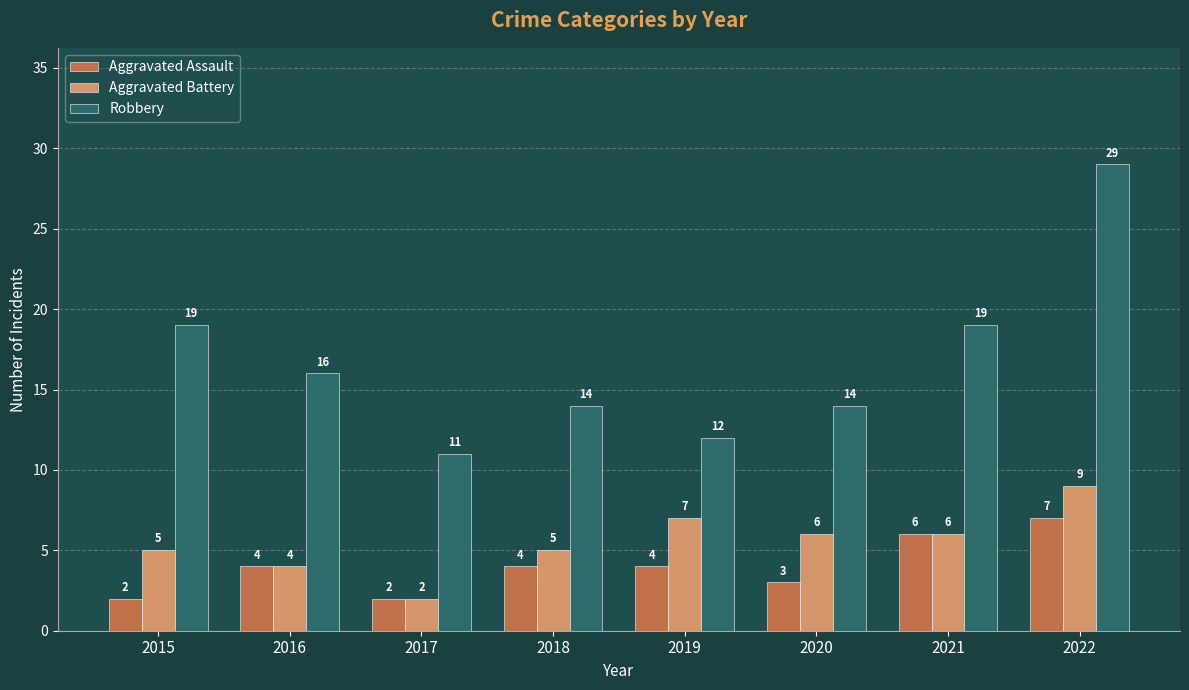

What is the spread (max minus min) of values at 2017?

9